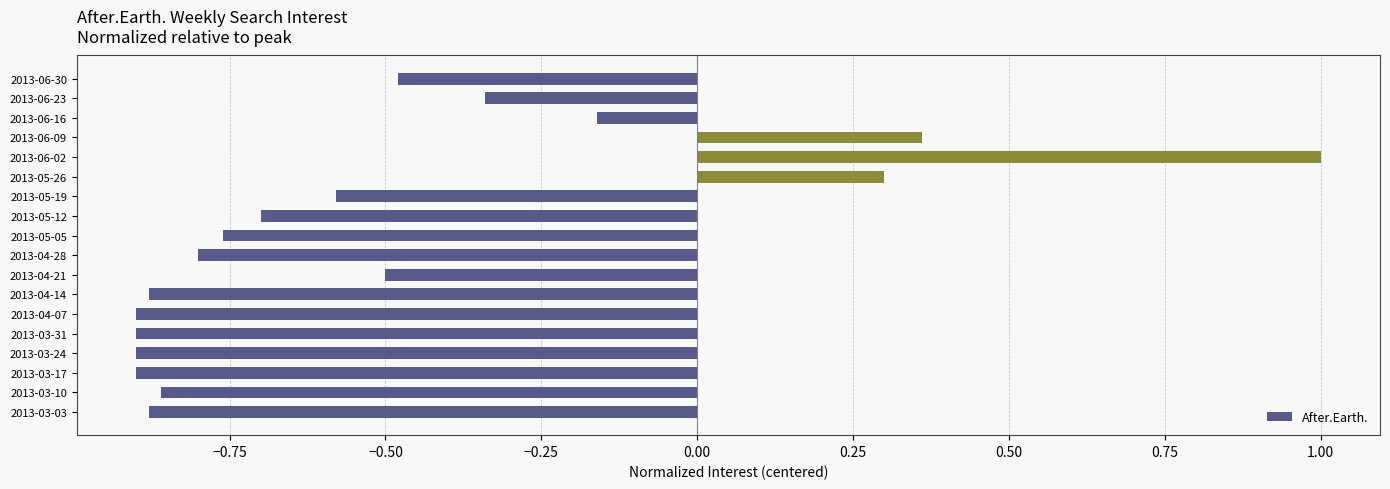

Which category has the highest value across all series?

2013-06-02